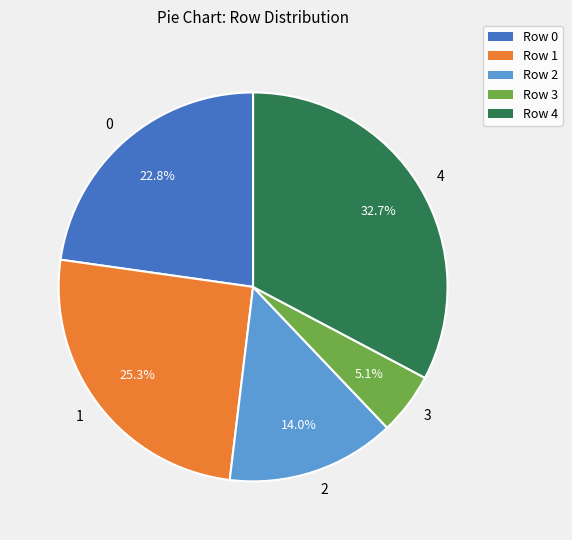

Rank the categories by value from highest to lowest.

4, 1, 0, 2, 3